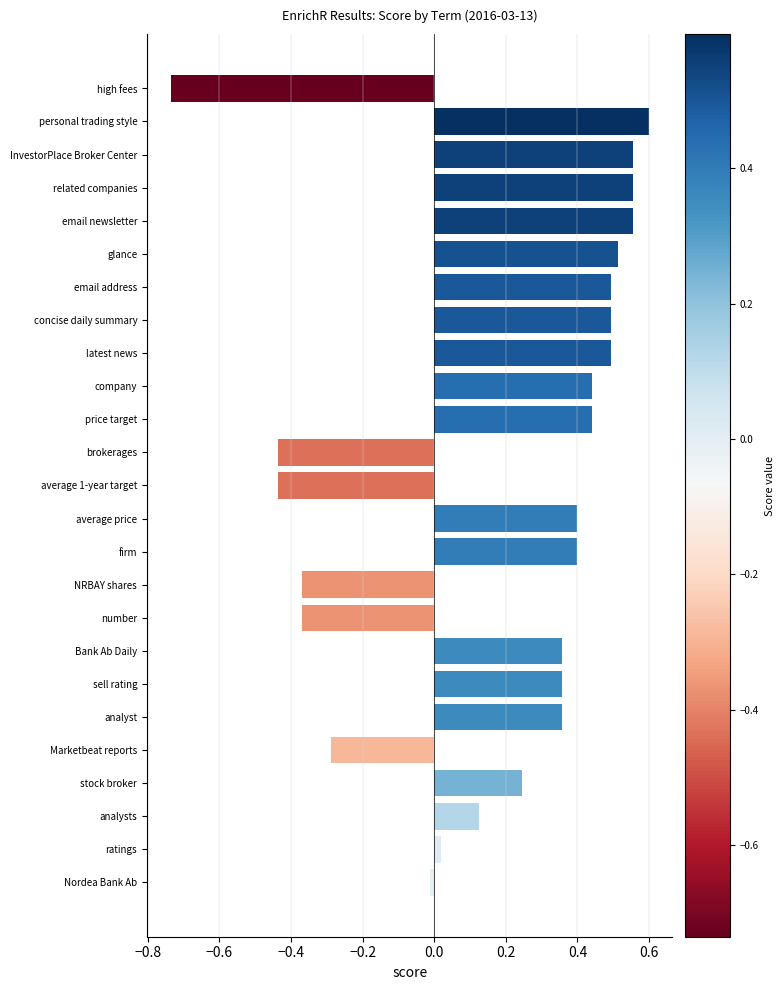

What is the change in value from firm to concise daily summary?

+0.1